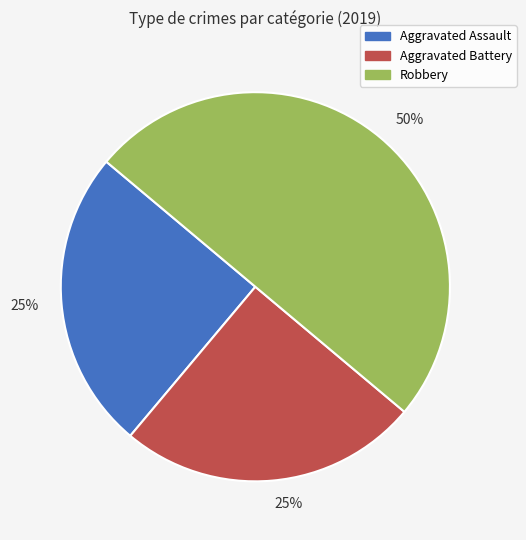

Count the number of slices in the pie.

3